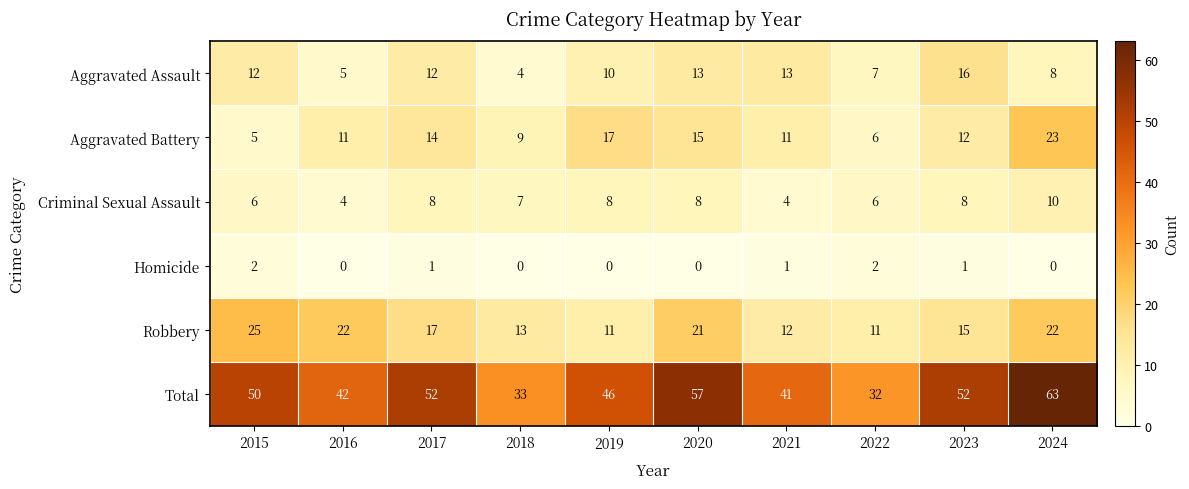

At how many categories does at least one series exceed 10?

10